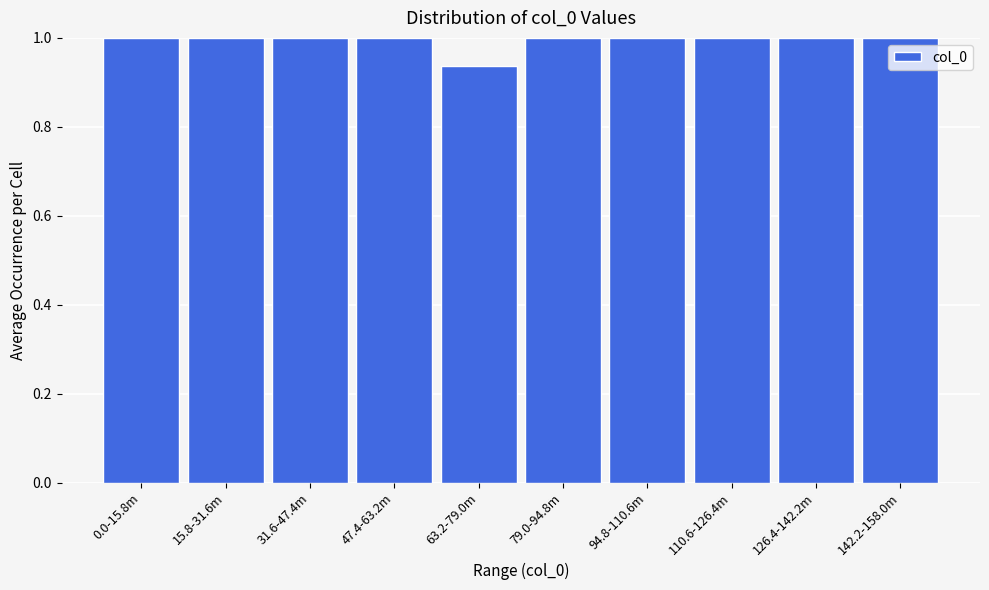

What is the maximum value shown in the chart?

1.0